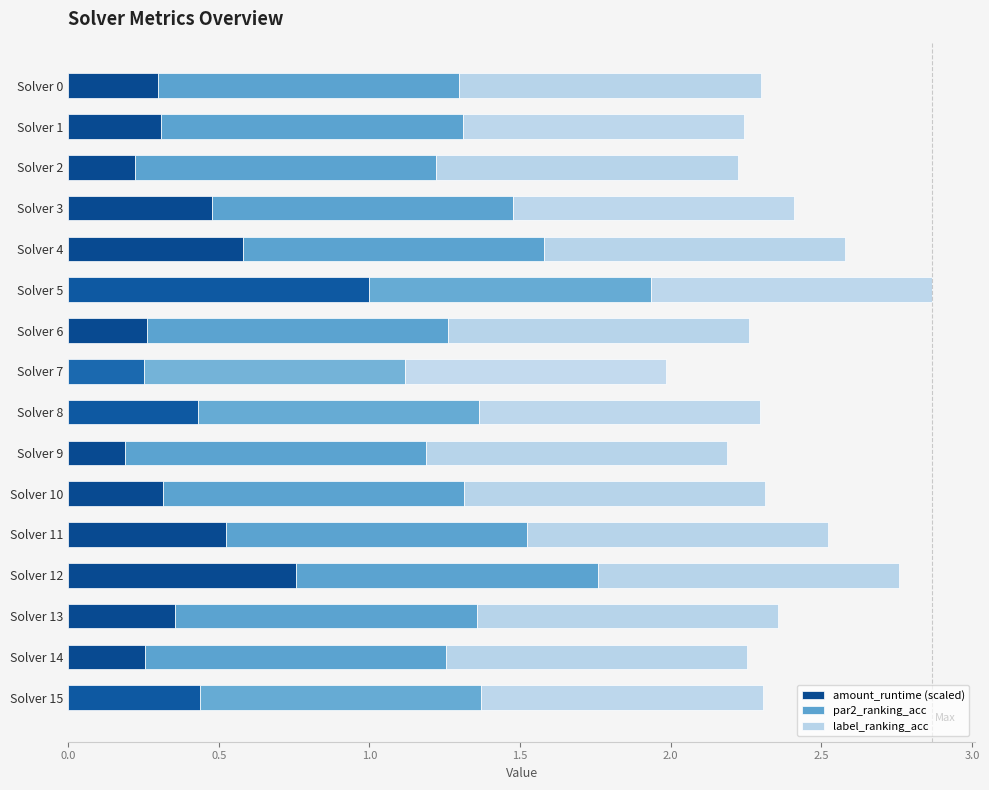

What is the total value across all series at Solver 15?

2.3